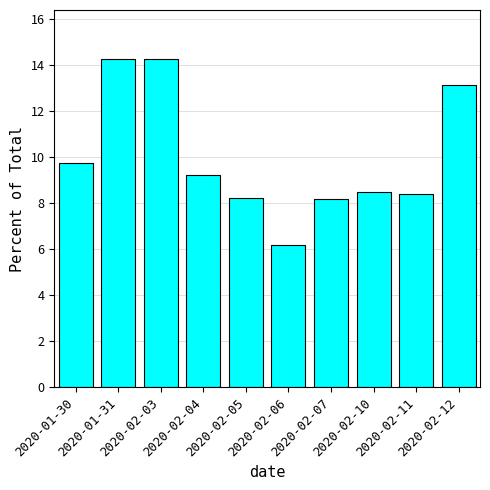

What is the maximum value shown in the chart?

14.2